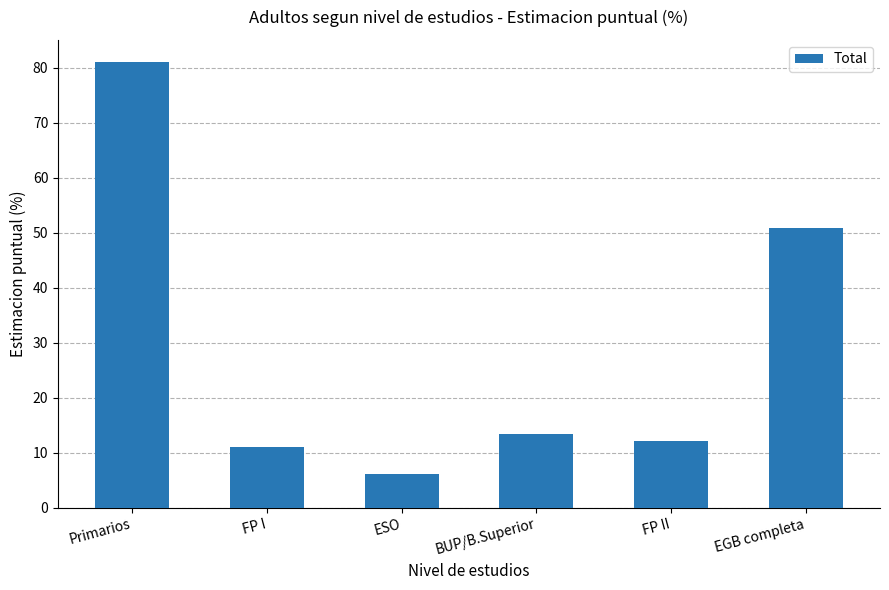

What is the greatest value displayed?

81.0